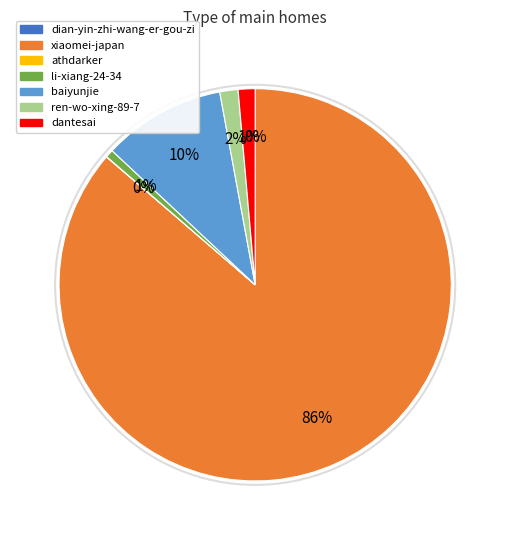

Does li-xiang-24-34 account for over 50% of the chart?

No